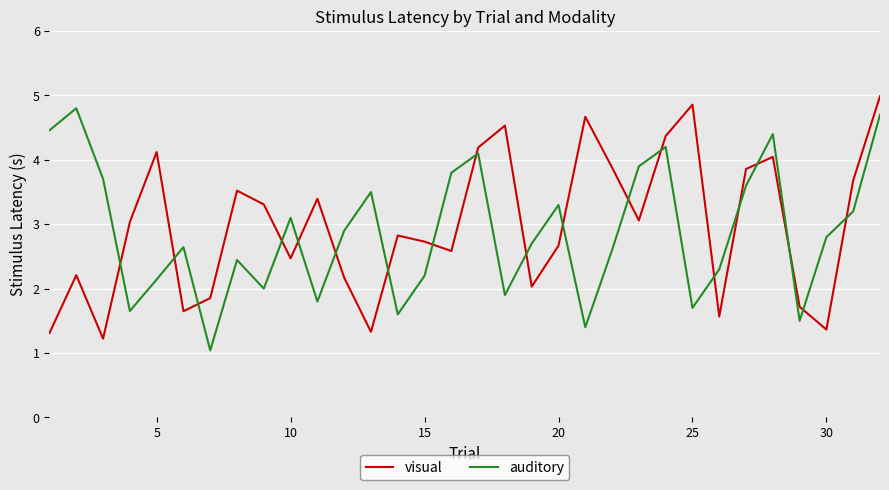

What is the difference between the maximum and minimum values in the visual series?

3.8